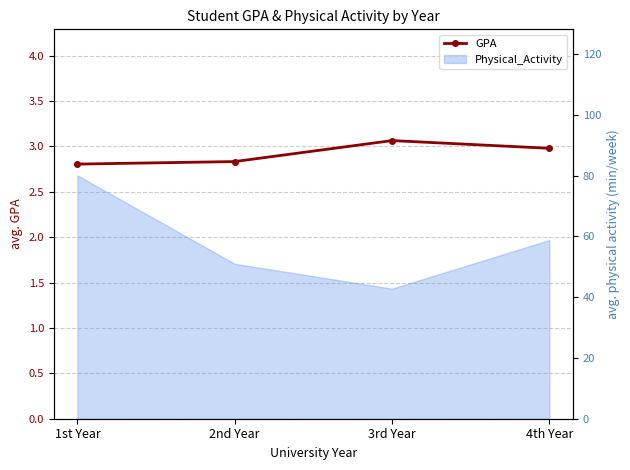

What is the change in value from 2nd Year to 4th Year?

+0.1